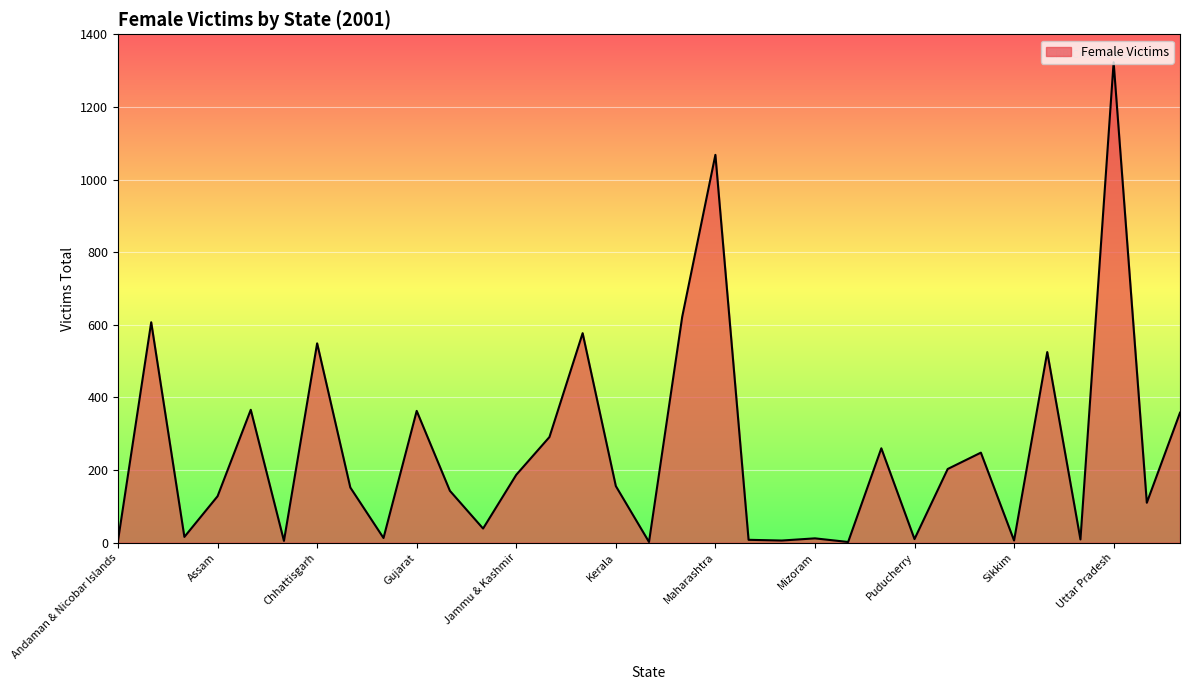

What is the difference between the maximum and minimum values?

1321